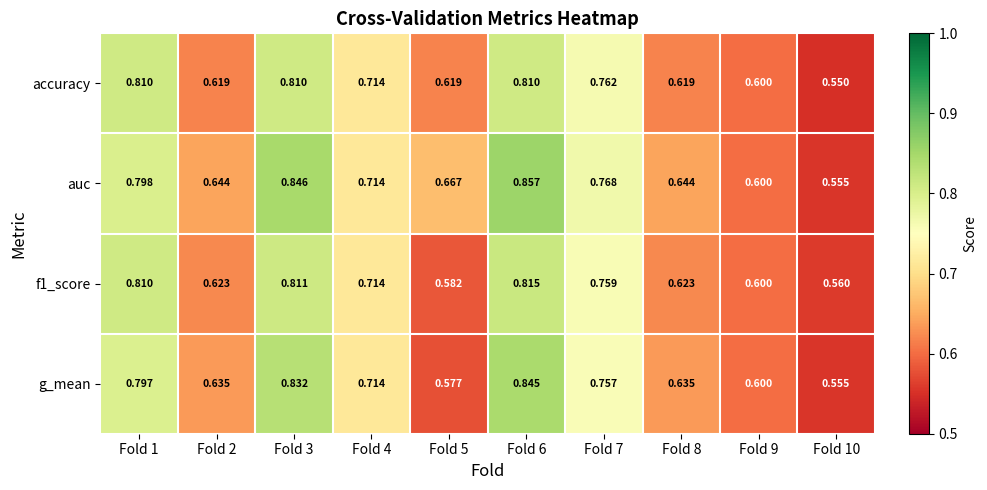

Rank the series by their maximum value, from highest to lowest.

auc, g_mean, f1_score, accuracy